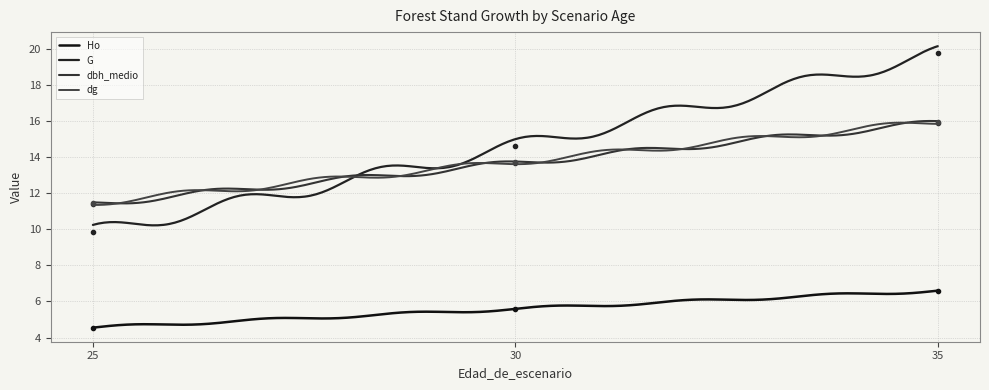

Which series has the largest total across all categories?

G